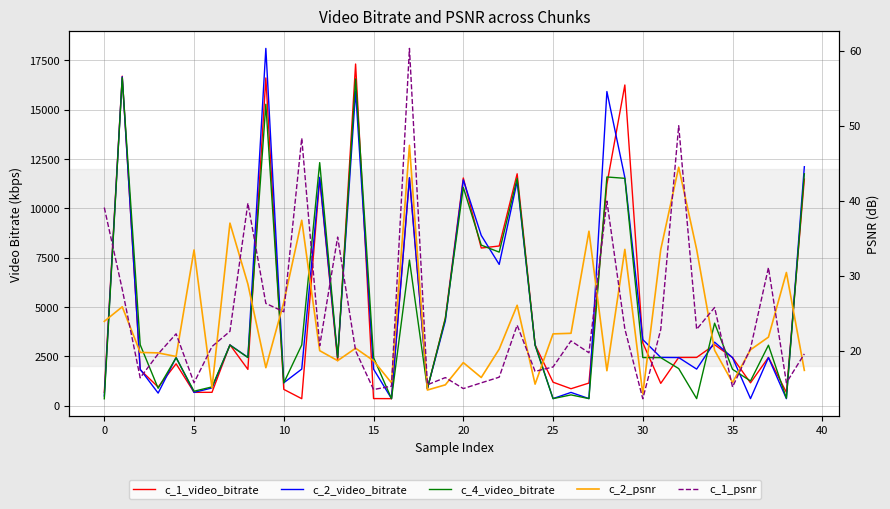

What is the value of the c_1_psnr point at the 32nd from the left?

22.9